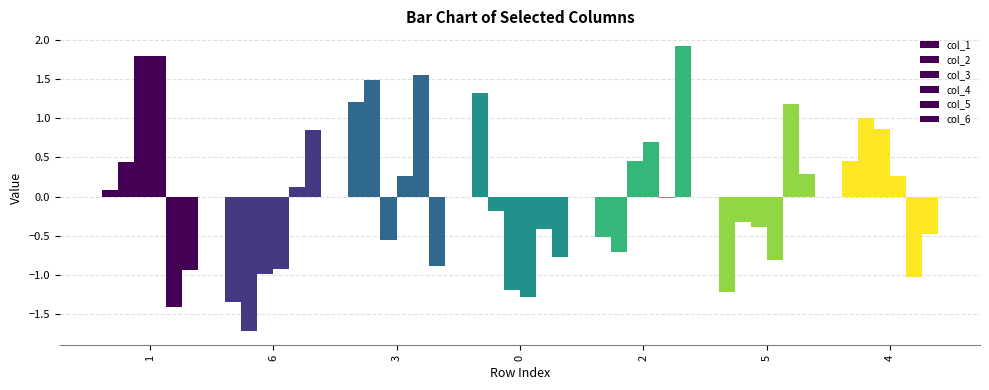

What is the difference between the second highest and minimum values in the col_2 series?

2.7